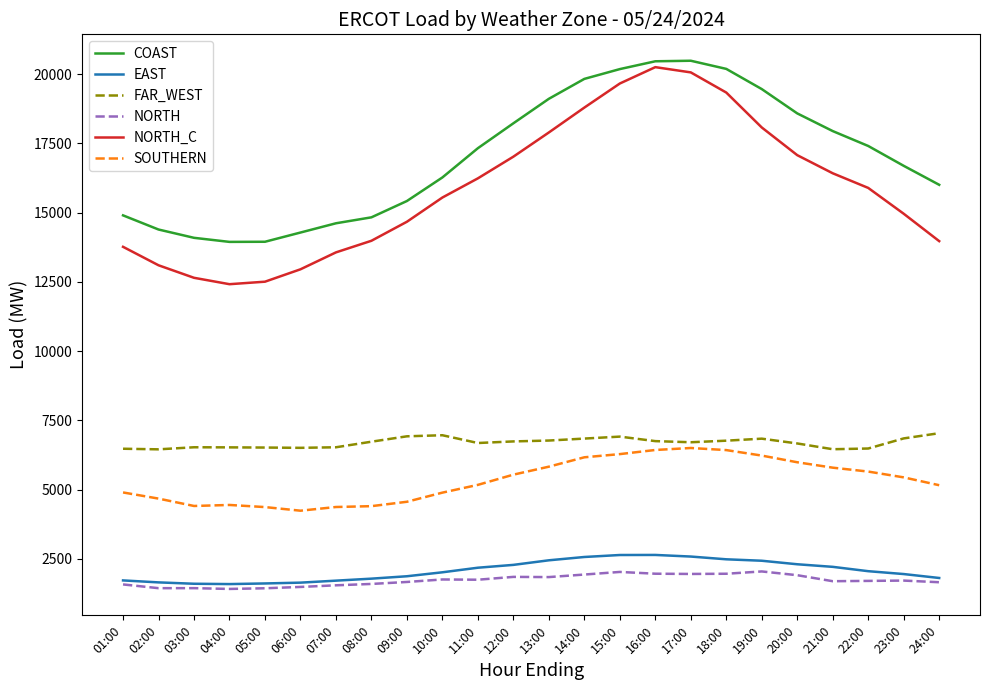

What are all the series names shown in the legend?

COAST, EAST, FAR_WEST, NORTH, NORTH_C, SOUTHERN